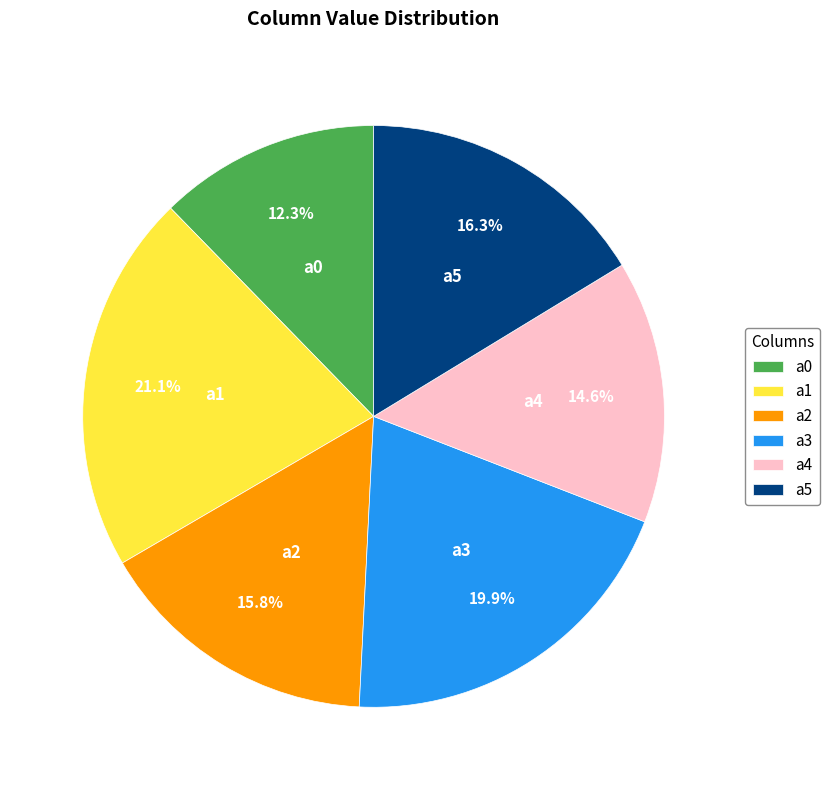

To the nearest percent, what is the difference between the largest and smallest slice percentages?

9%